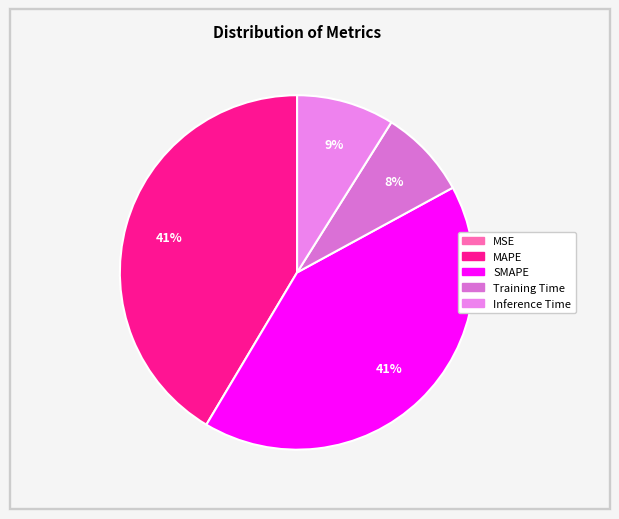

Is it true that SMAPE is 41% of the pie?

True